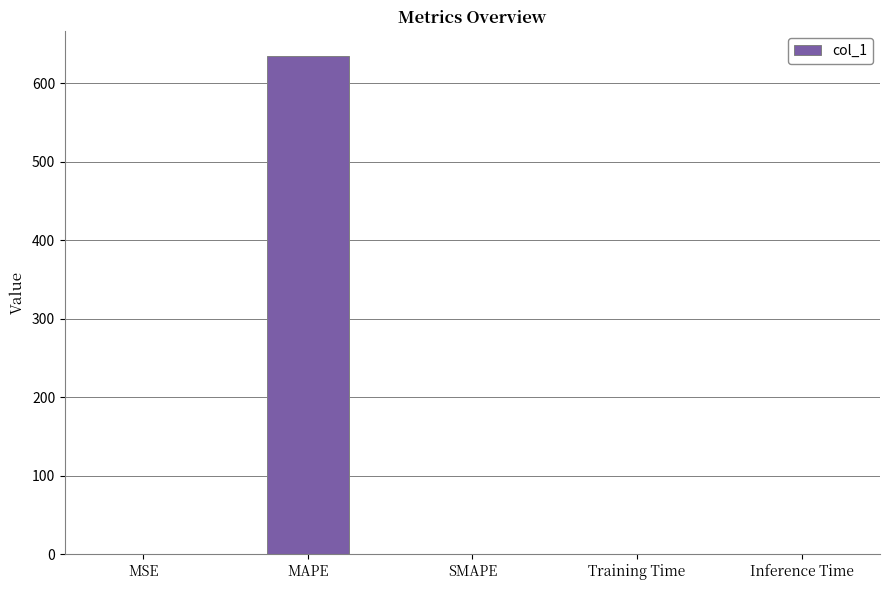

How many categories are shown in the chart?

5